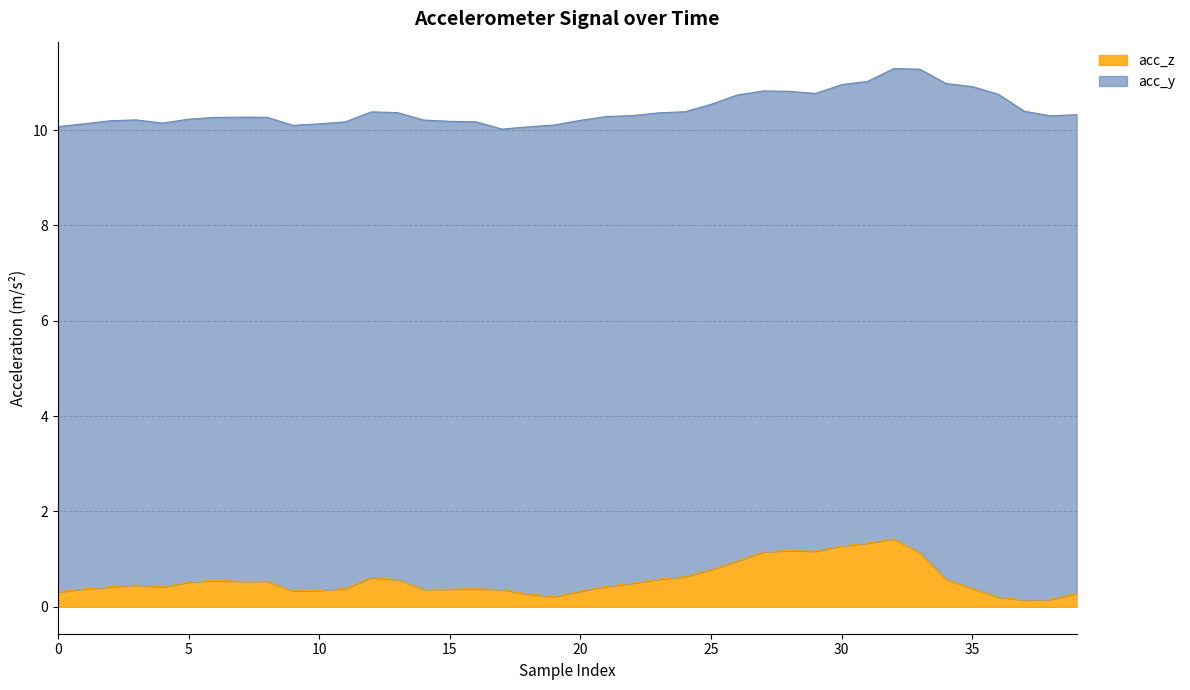

What is the sum of all values?

22.9